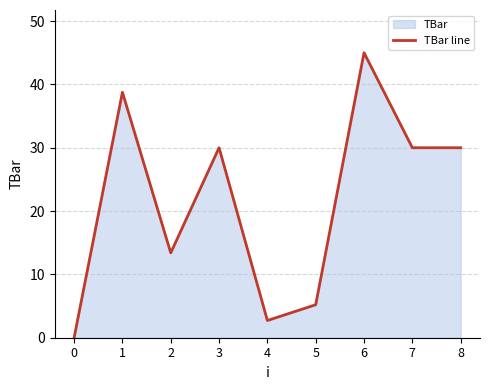

Reading left to right, transcribe all the data shown in this chart.

0=0.0	1=38.8	2=13.4	3=30.0	4=2.7	5=5.2	6=45.0	7=30.0	8=30.0